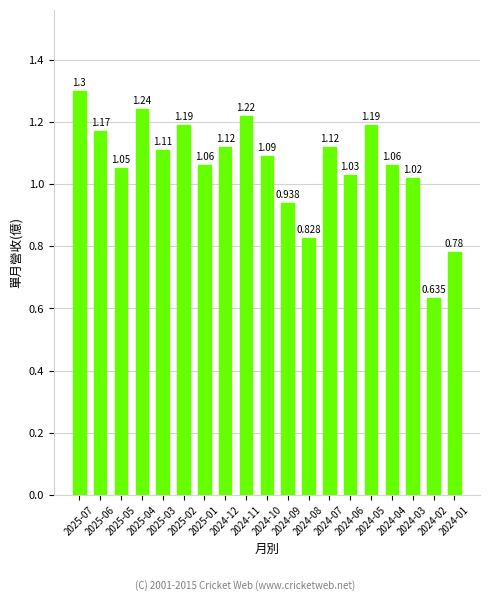

Count the number of data series in this chart.

1